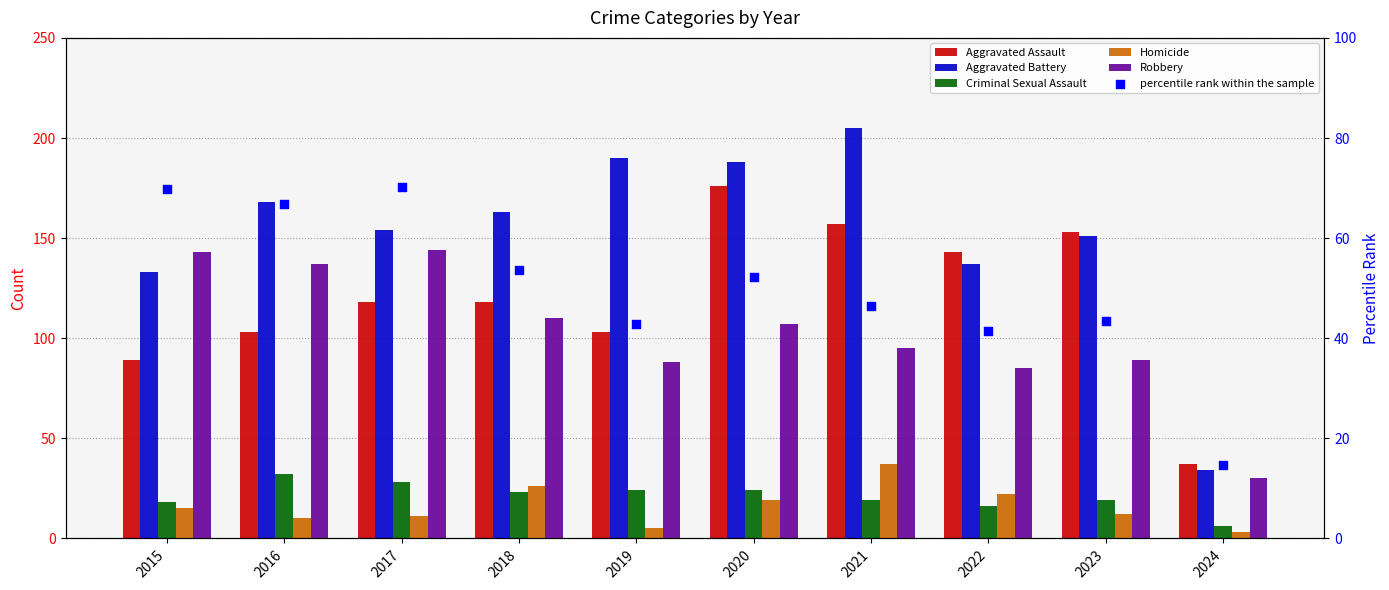

Is the value of Robbery at 2020 greater than the value of Aggravated Assault at 2022?

No